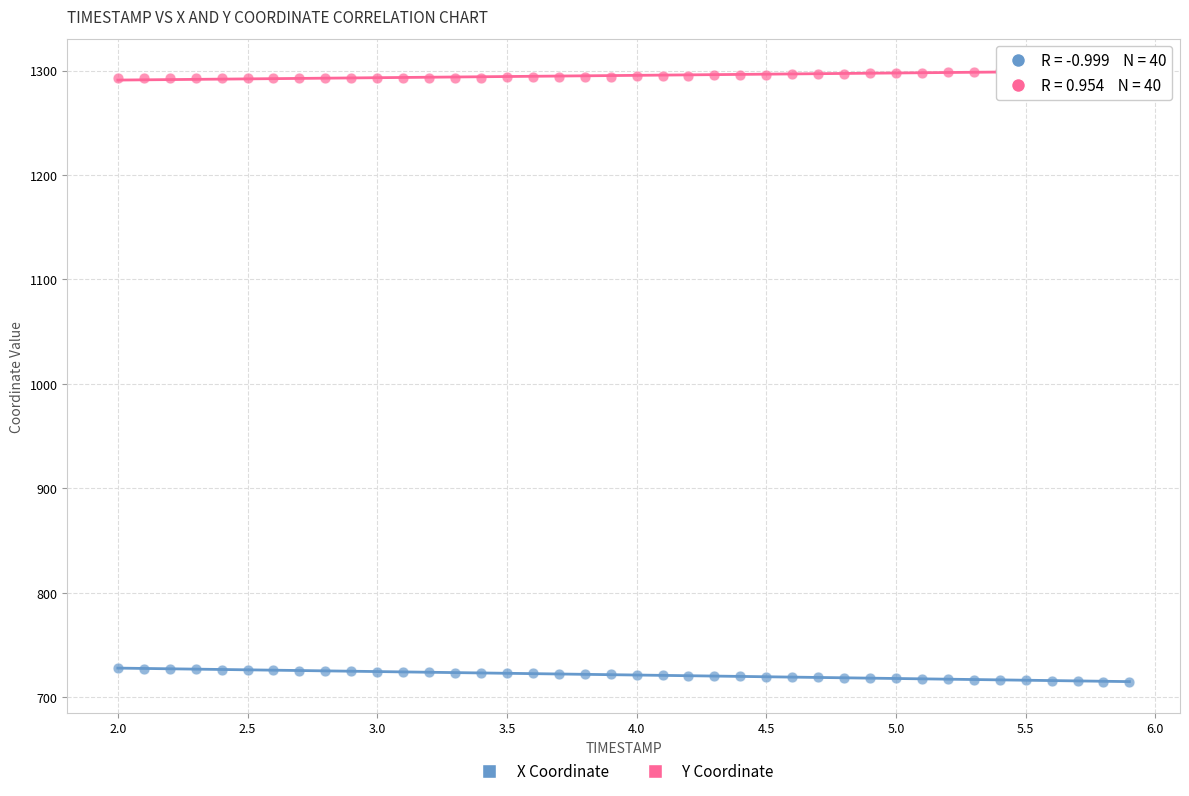

Which series contains the lowest Y value?

X Coordinate